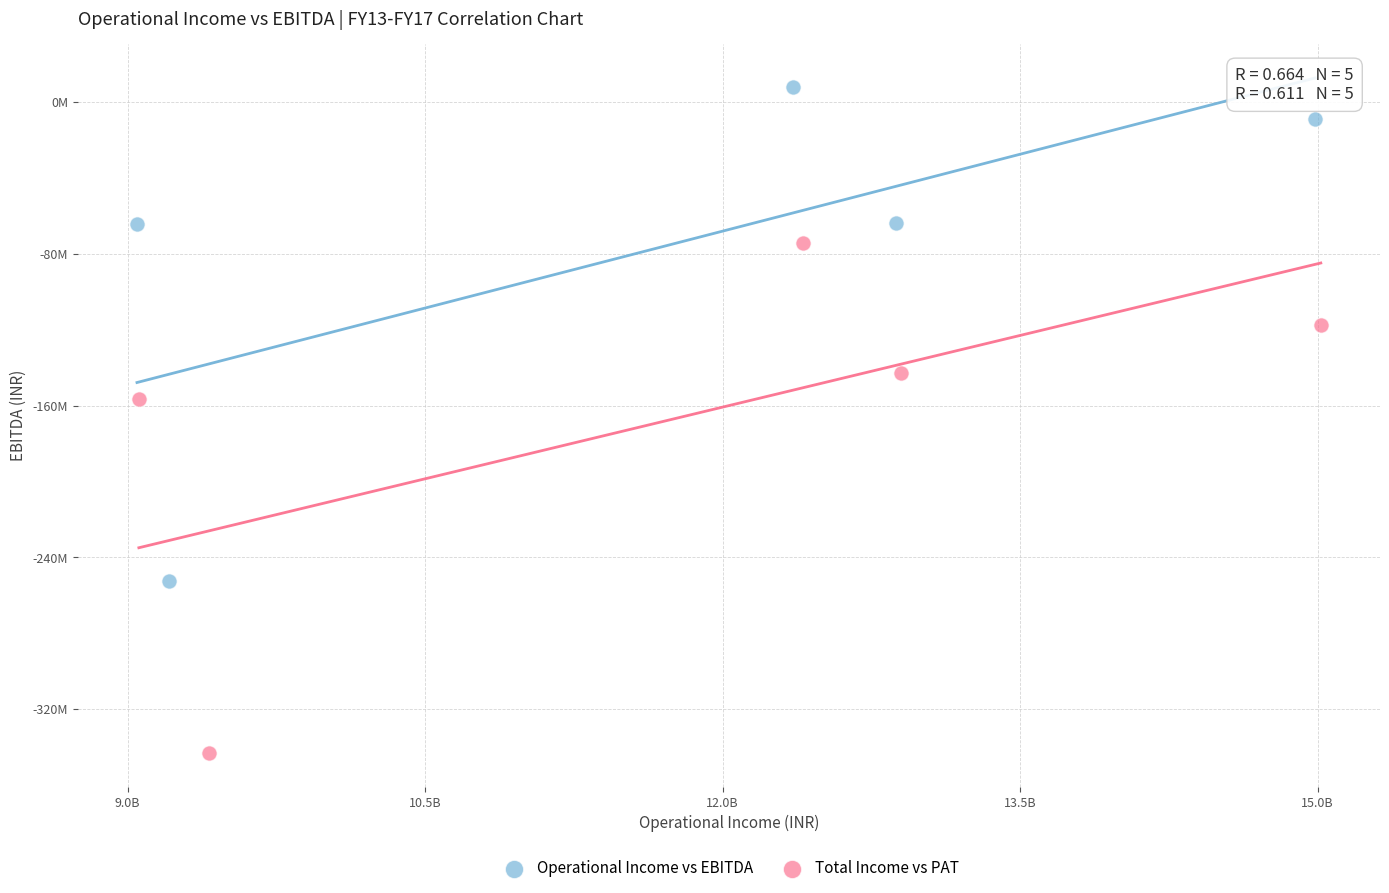

What are all the series names shown in the legend?

Operational Income vs EBITDA, Total Income vs PAT